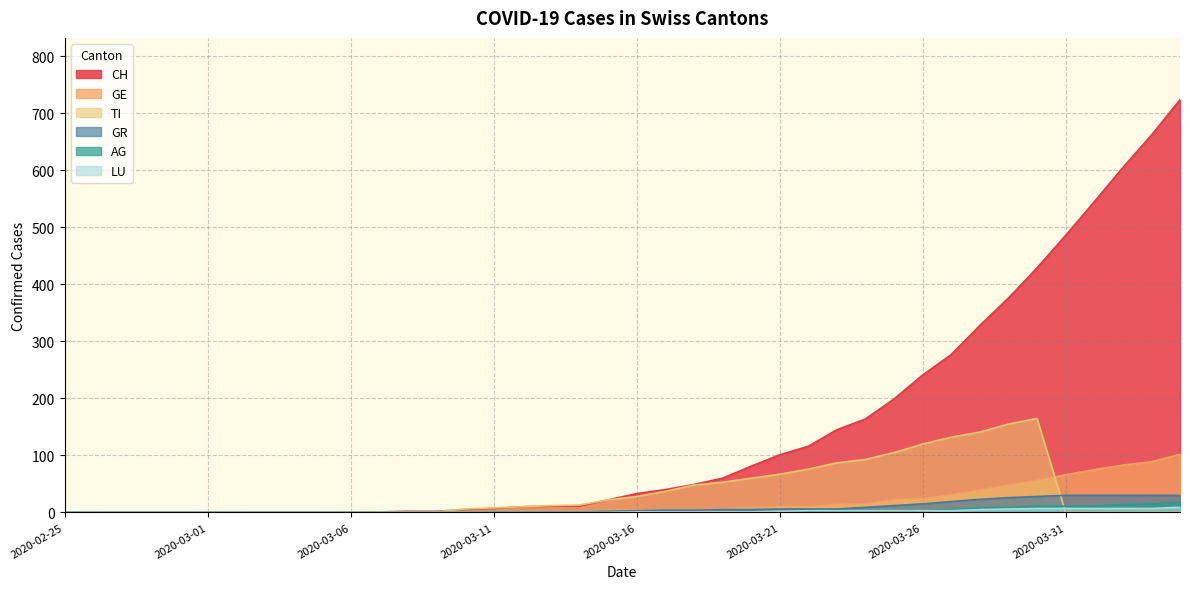

Is it true that CH equals 10 at 2020-03-12?

True